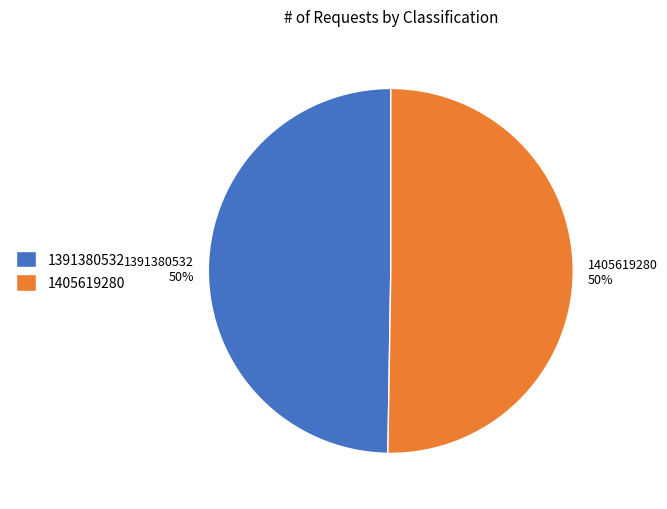

What is the majority slice?

1405619280